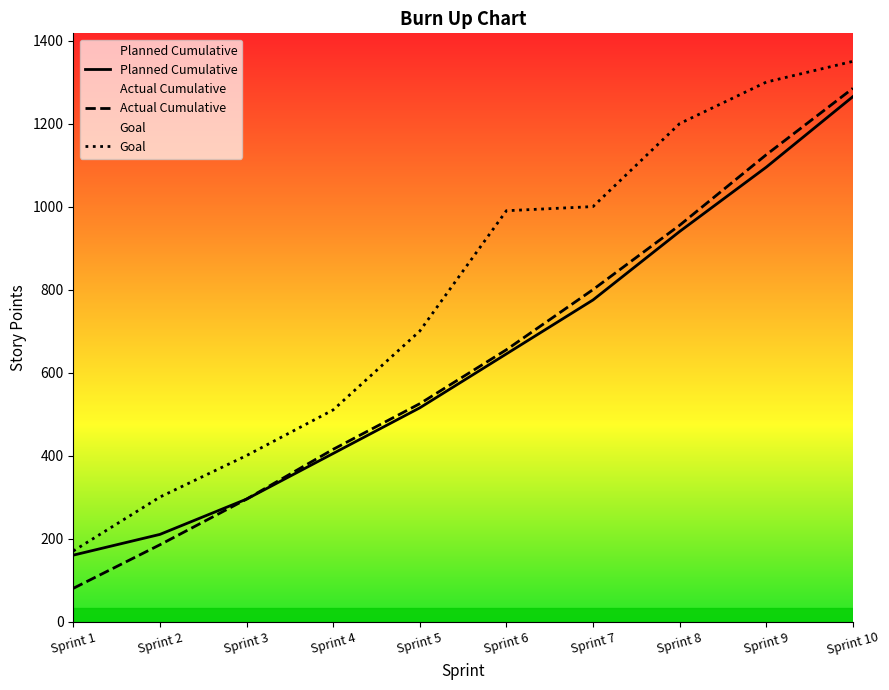

List the labels in order of Goal value, smallest first.

Sprint 1, Sprint 2, Sprint 3, Sprint 4, Sprint 5, Sprint 6, Sprint 7, Sprint 8, Sprint 9, Sprint 10